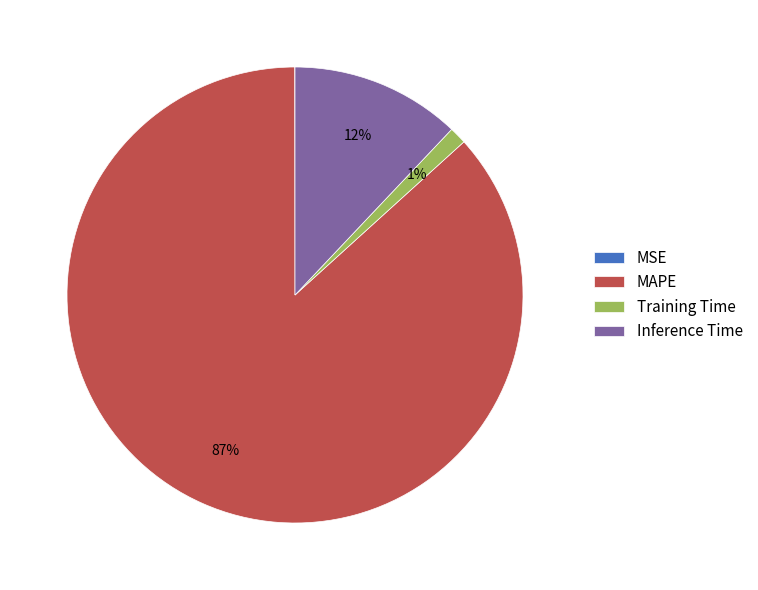

Does MAPE account for over 50% of the chart?

Yes